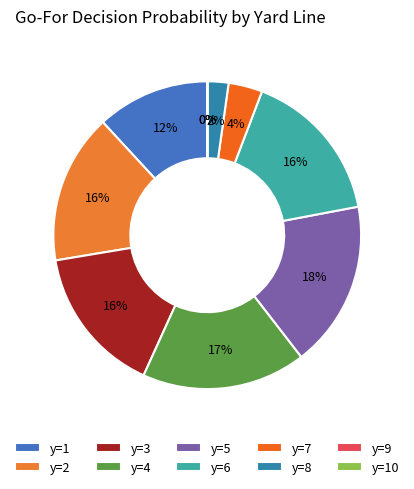

Does any single category account for the majority?

No